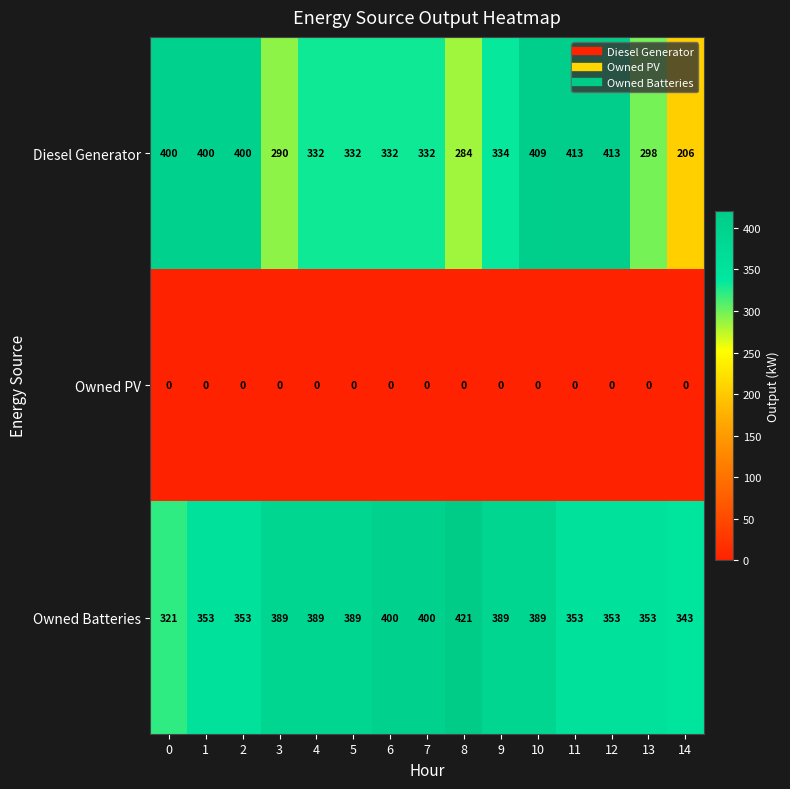

What is the difference between the maximum and second lowest values in the Diesel Generator series?

129